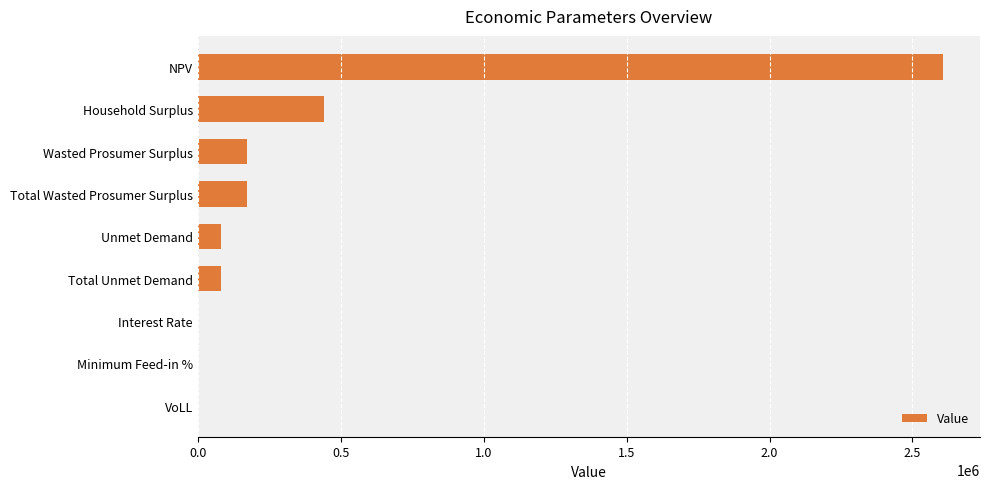

Count the number of values greater than 82466.

6